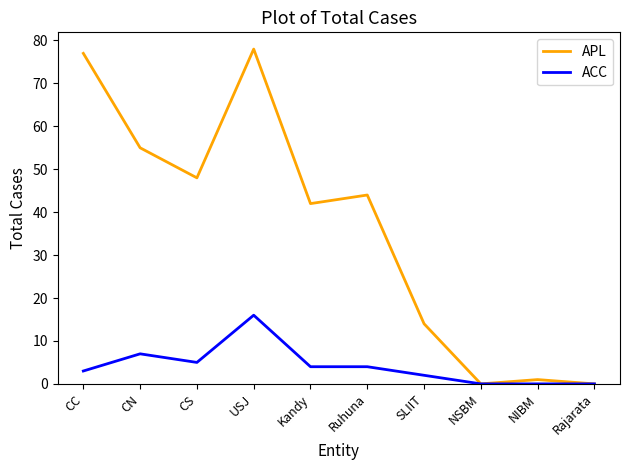

What is the maximum value shown in the chart?

78